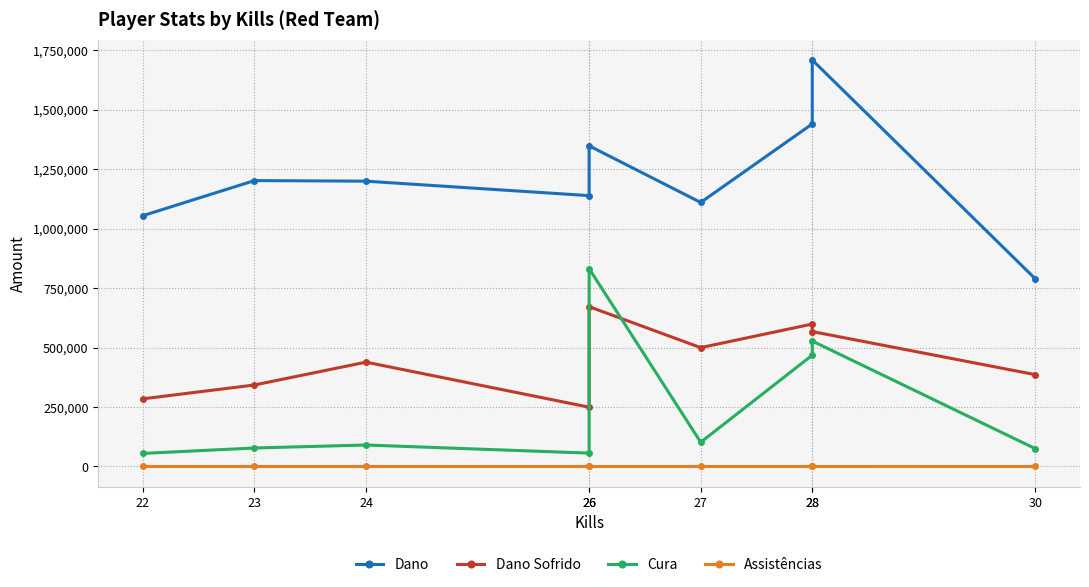

What is the total value across all series at 28?

2506244